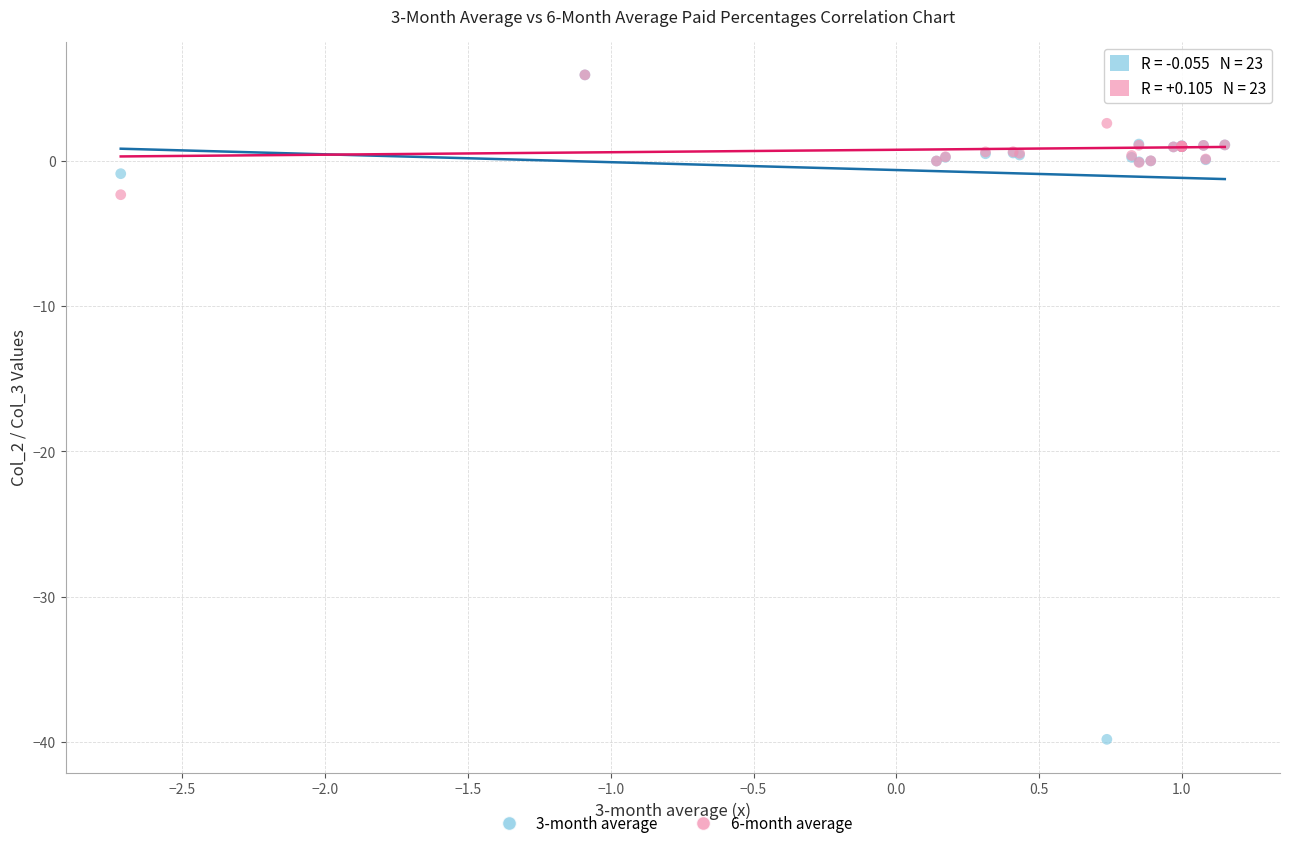

Across all series, what Y value is closest to -16?

-2.3